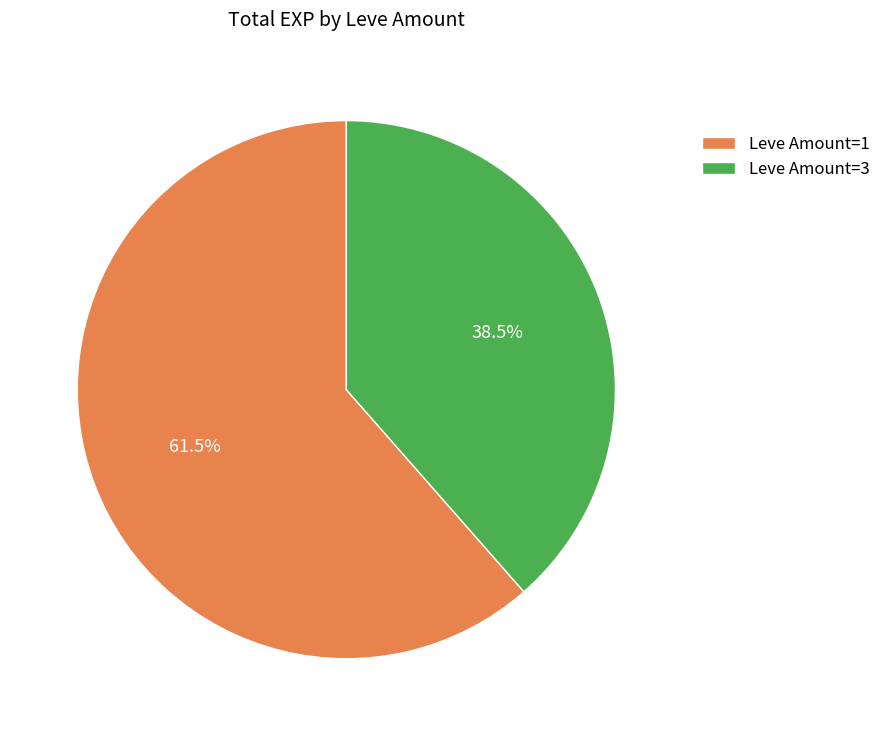

Rank the categories by value from highest to lowest.

Leve Amount=1, Leve Amount=3